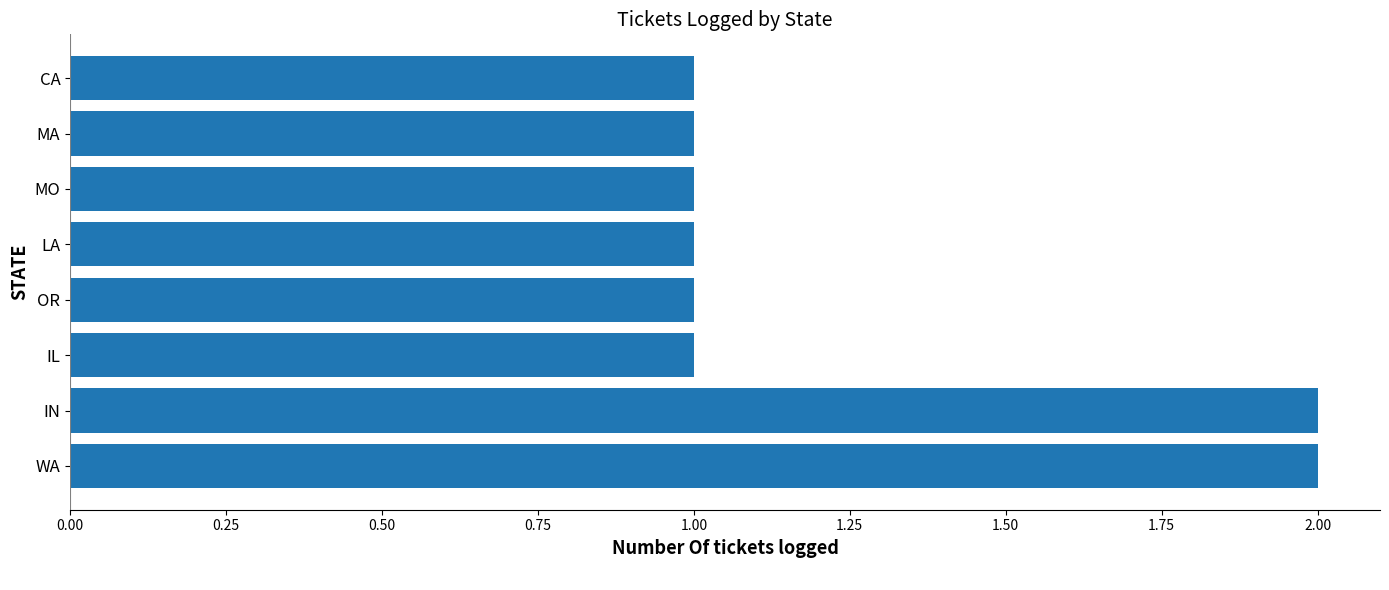

True or false: the data shows 1 at MO.

True